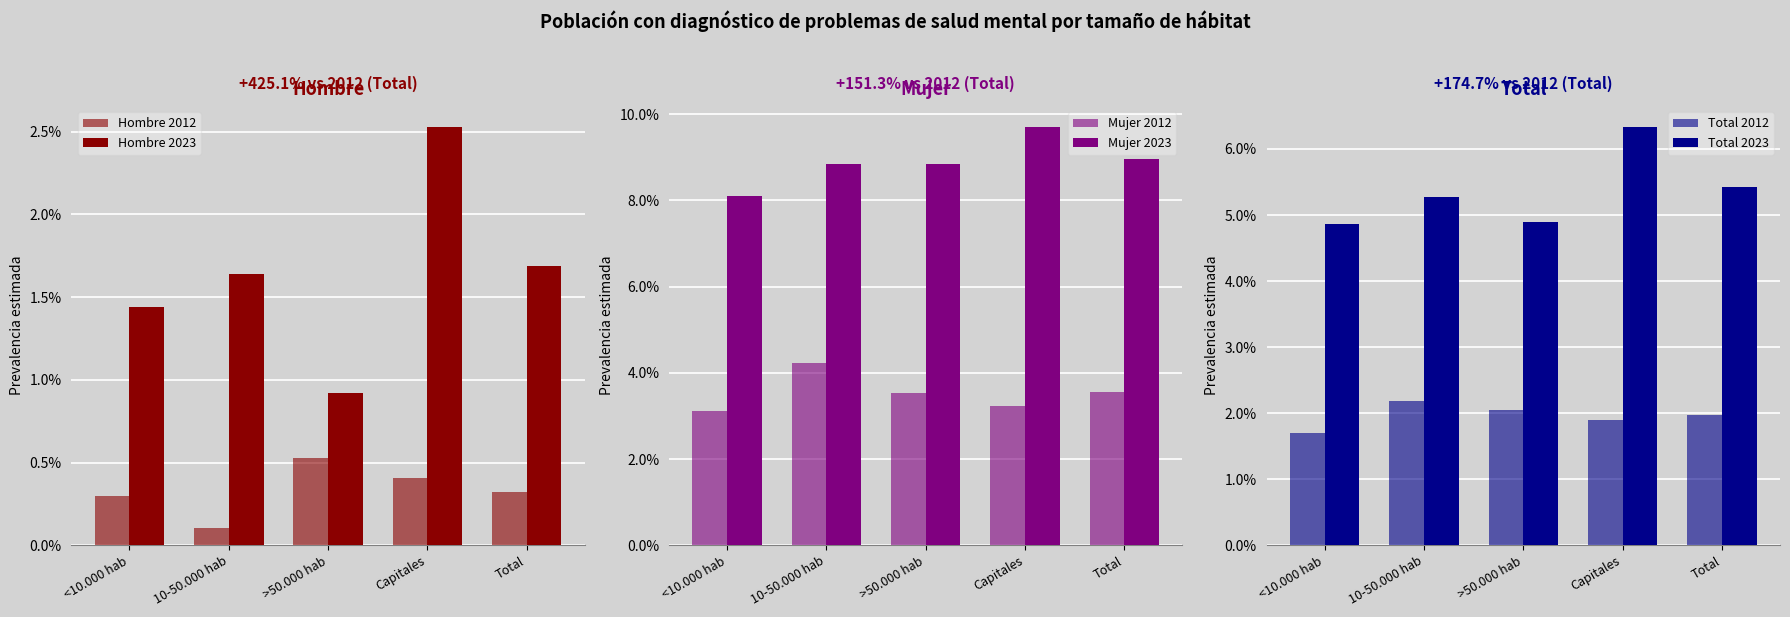

Is the value of Mujer 2023 at 10-50.000 hab greater than the value of Total 2023 at Total?

Yes